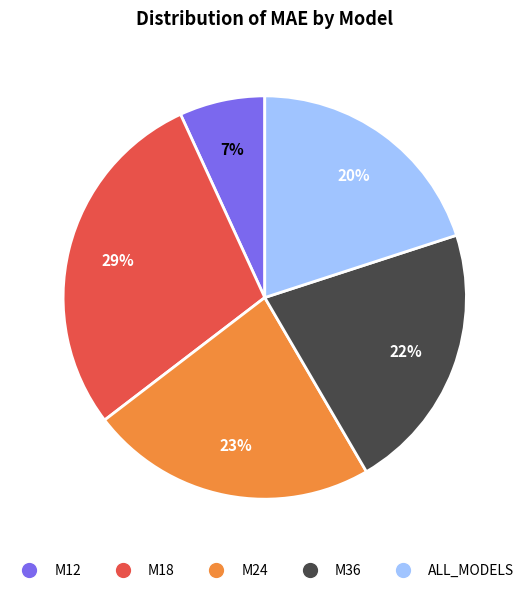

To the nearest percent, what is the average slice percentage?

20%